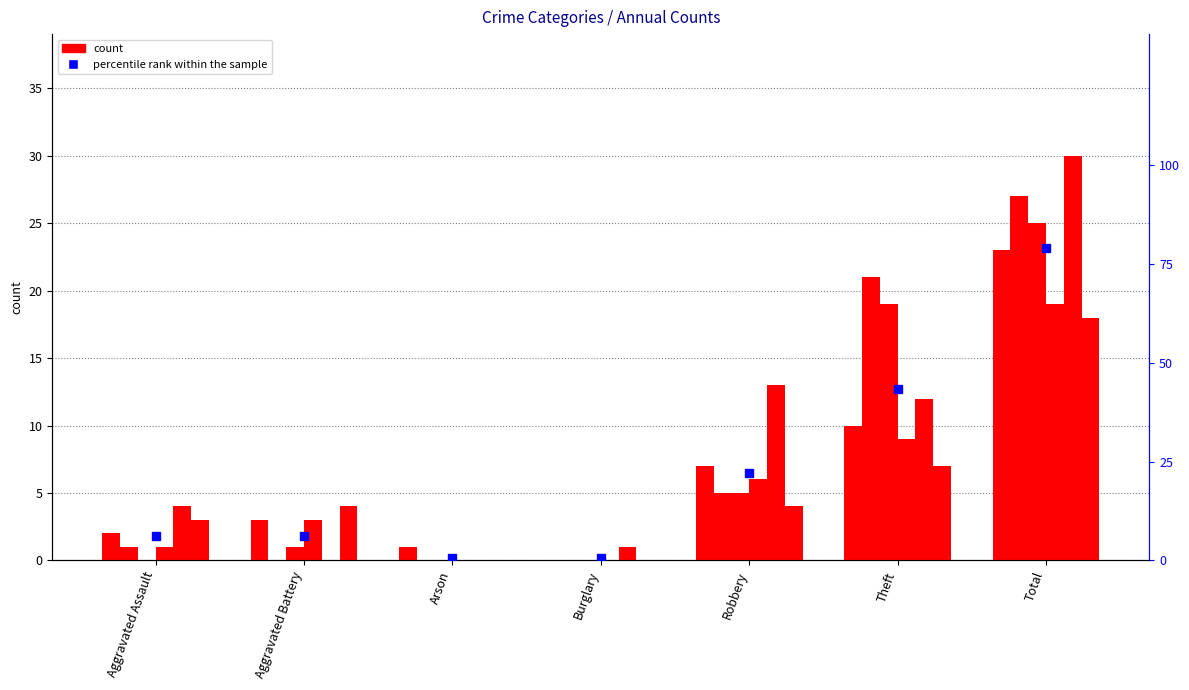

At which category does the chart reach its peak across all series?

Total